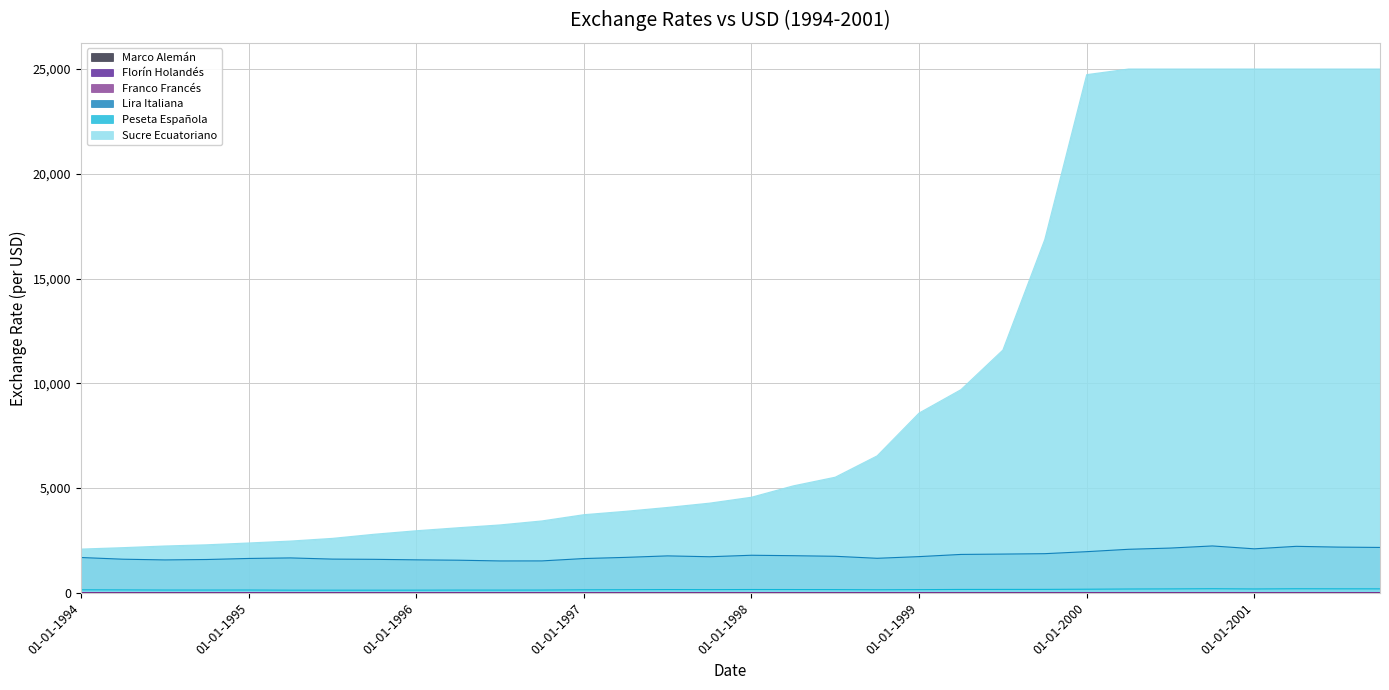

What is the difference between the highest and lowest values at 01-07-1996?

3236.2